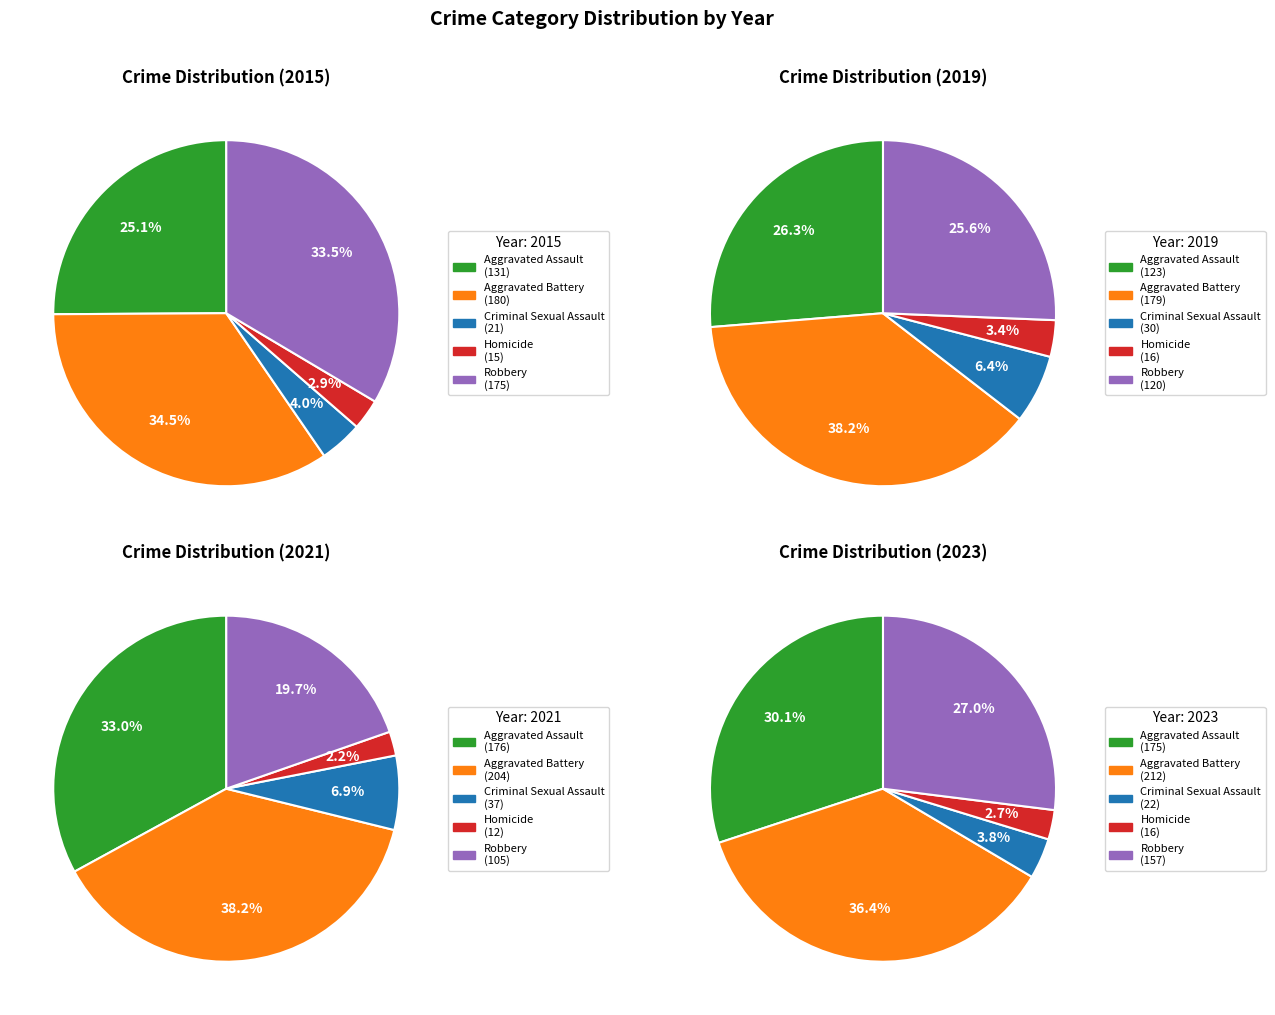

Is there any slice that represents more than half of the pie?

No